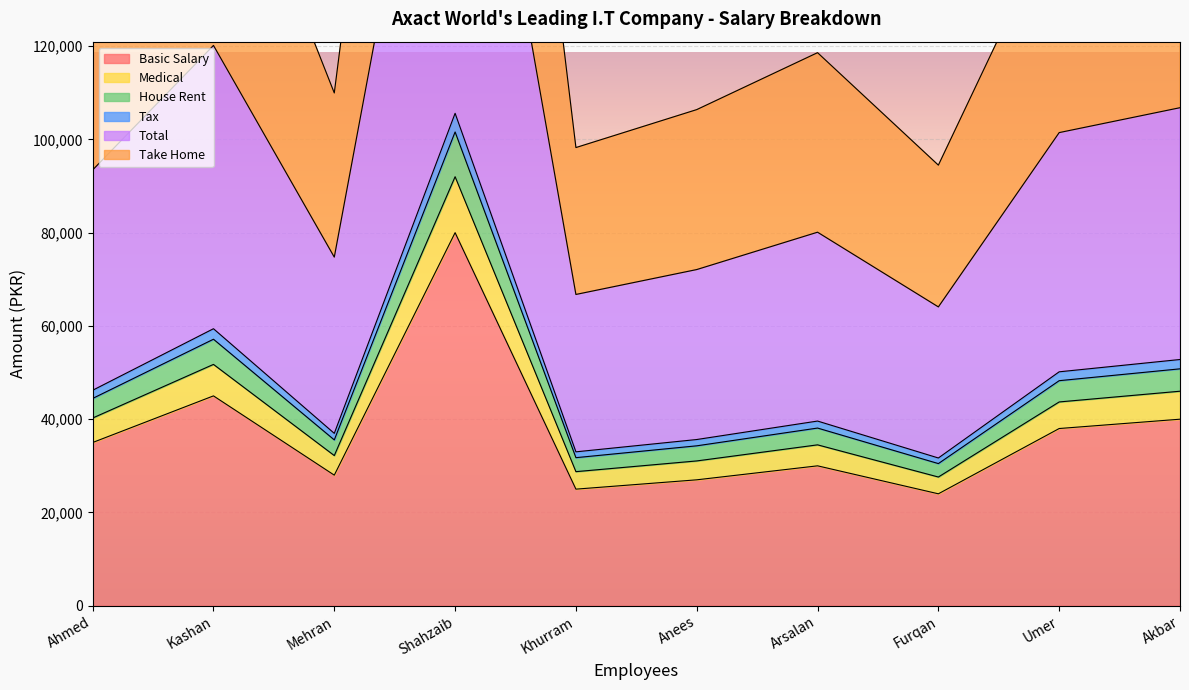

How many data points does each series have?

10